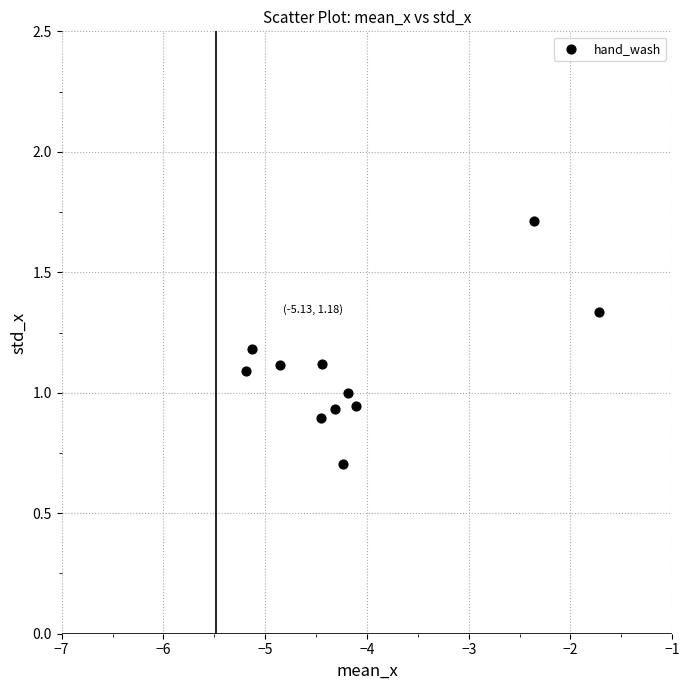

What is the average Y value?

1.1